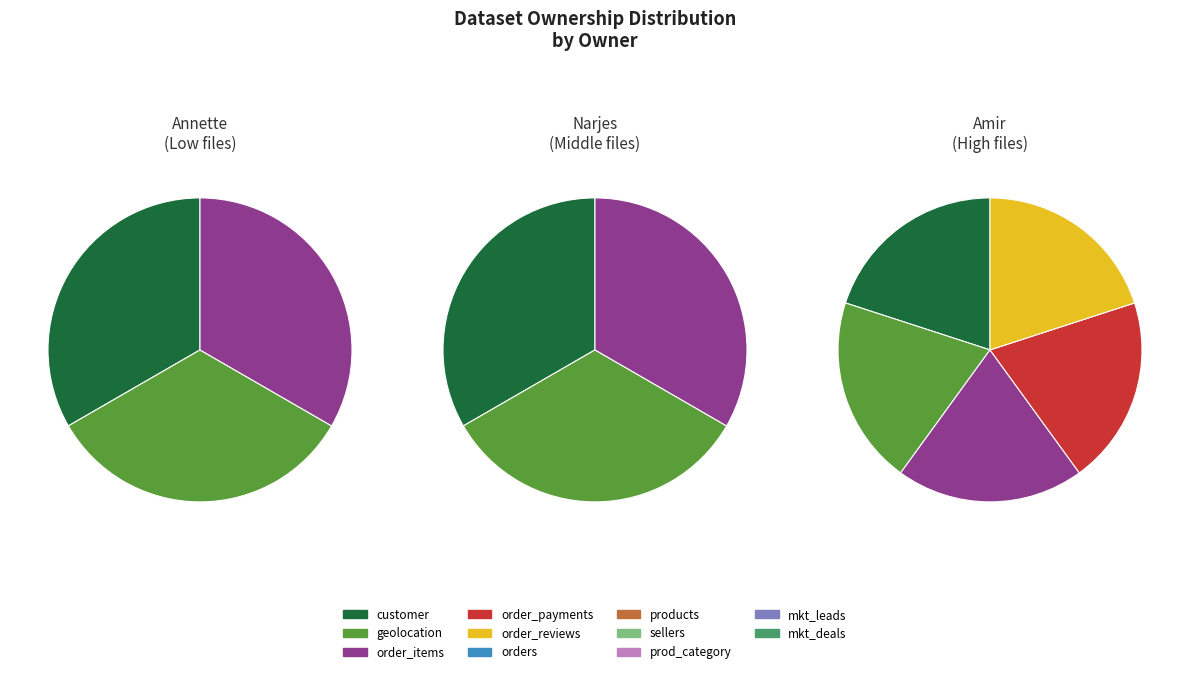

Is it true that Narjes is 27% of the pie?

True